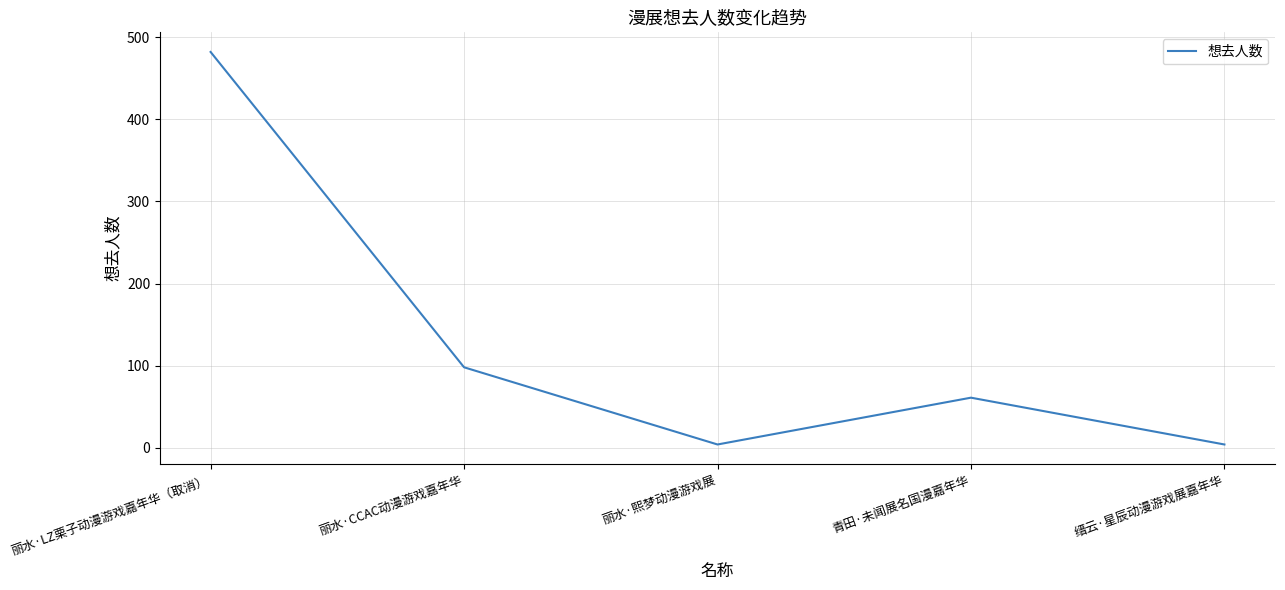

What is the difference between the second highest and second lowest values?

94